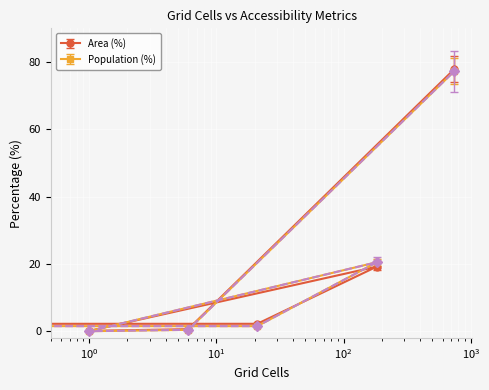

In Grid Cells (norm), how many points are higher than both neighbors (excluding endpoints)?

1